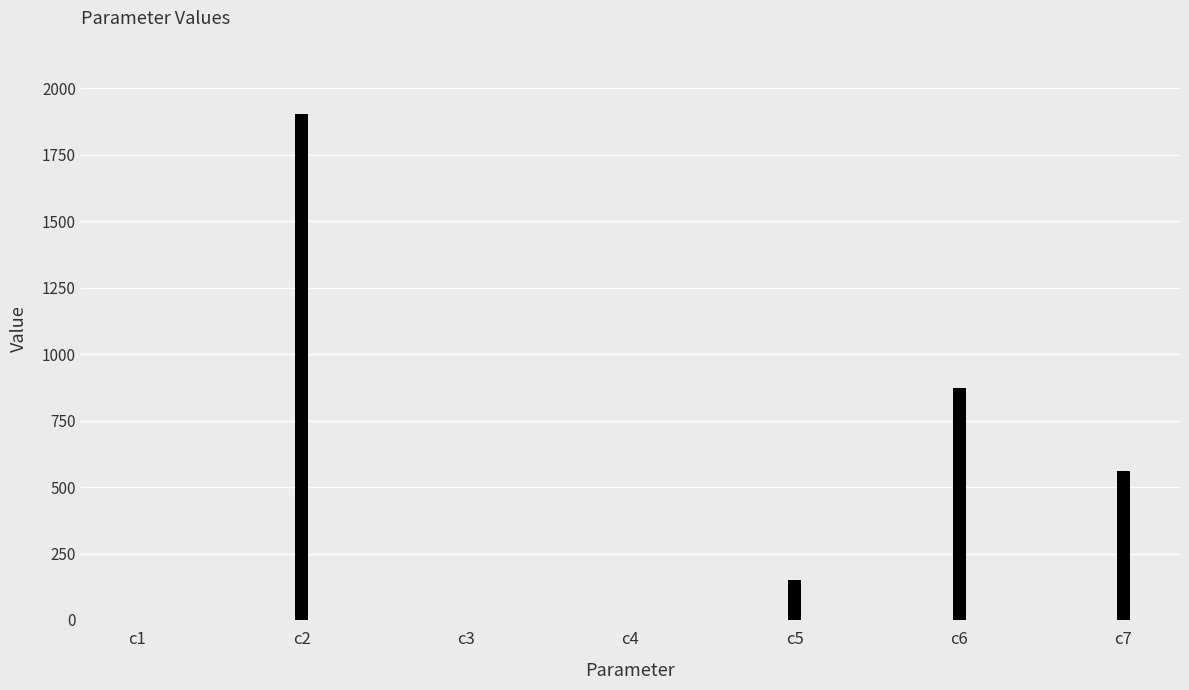

Is it true that the value at c2 is 2981.1?

False